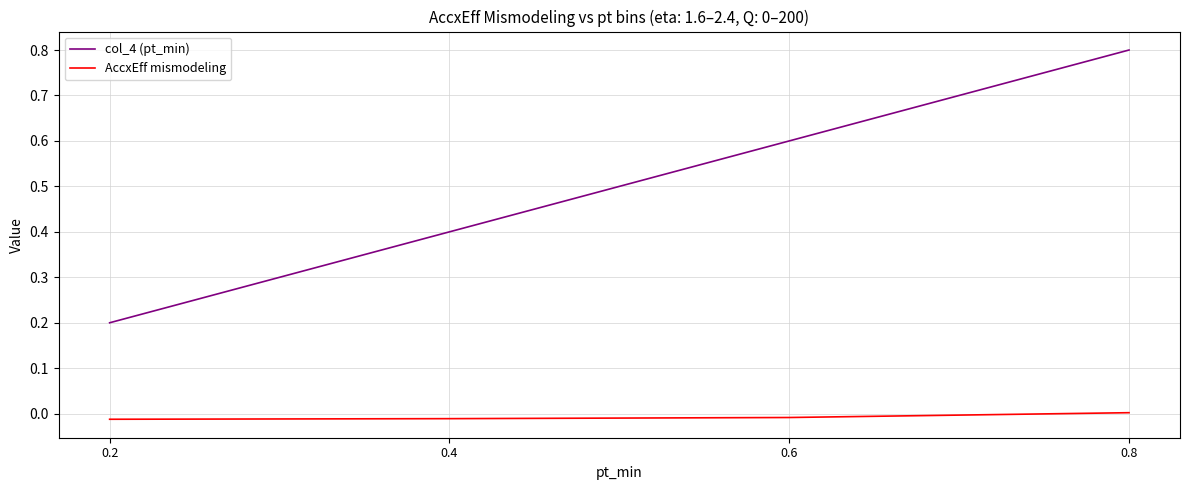

True or false: AccxEff mismodeling has more than 1 interior local peaks.

False